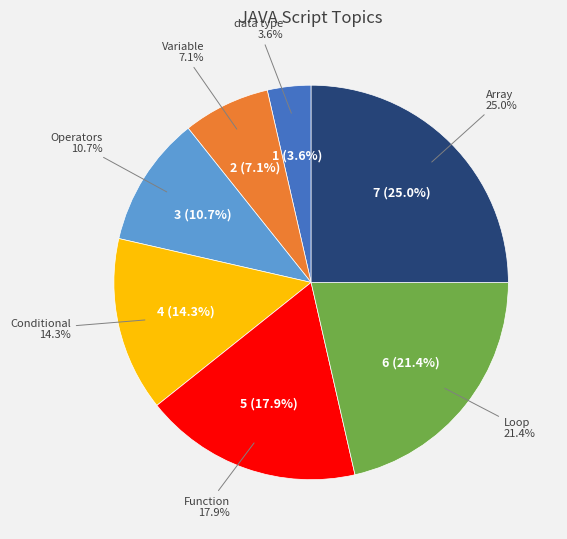

To the nearest percent, what is the average slice percentage?

14%